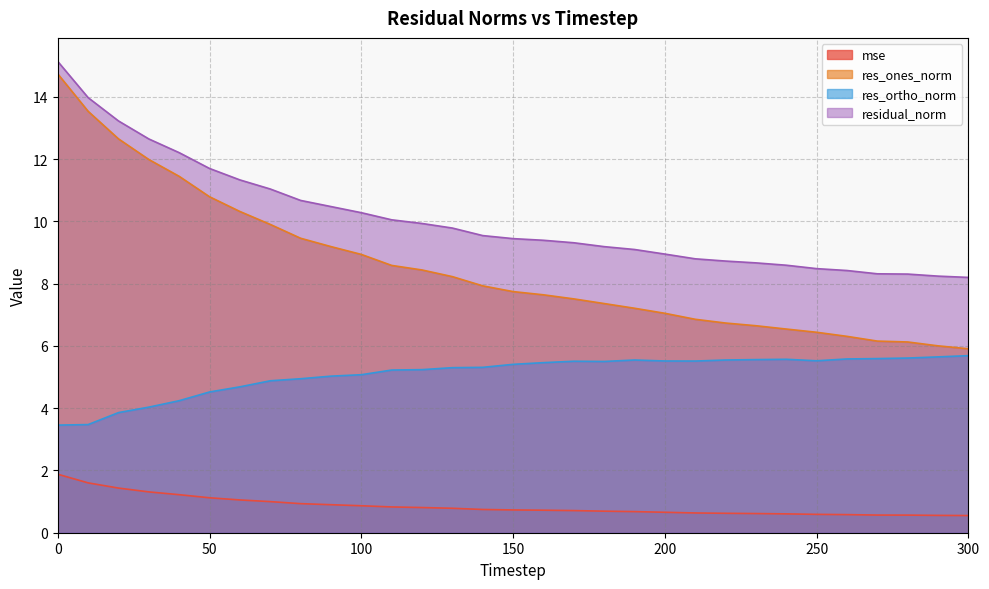

What is the difference between the highest and lowest values at 170?

8.6